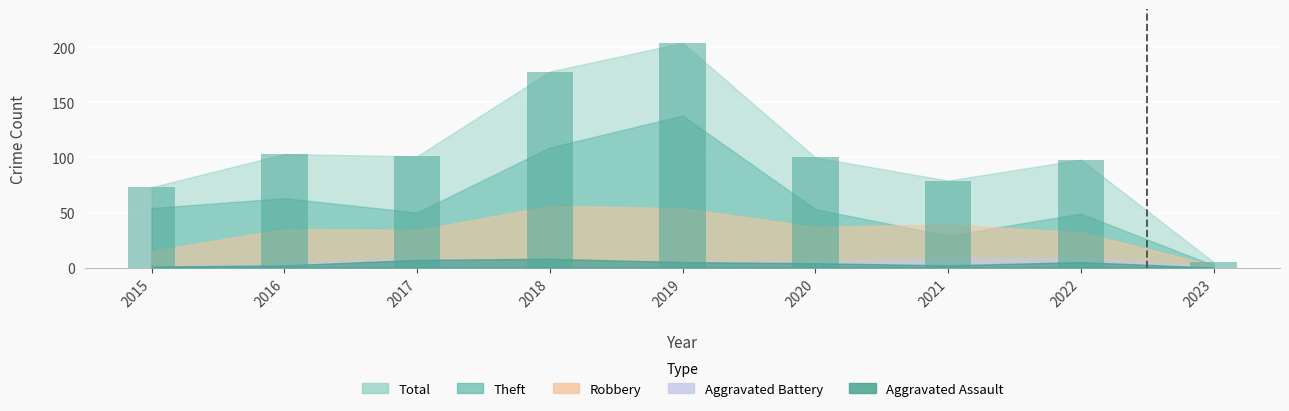

True or false: the data shows 178 at 2018.

True